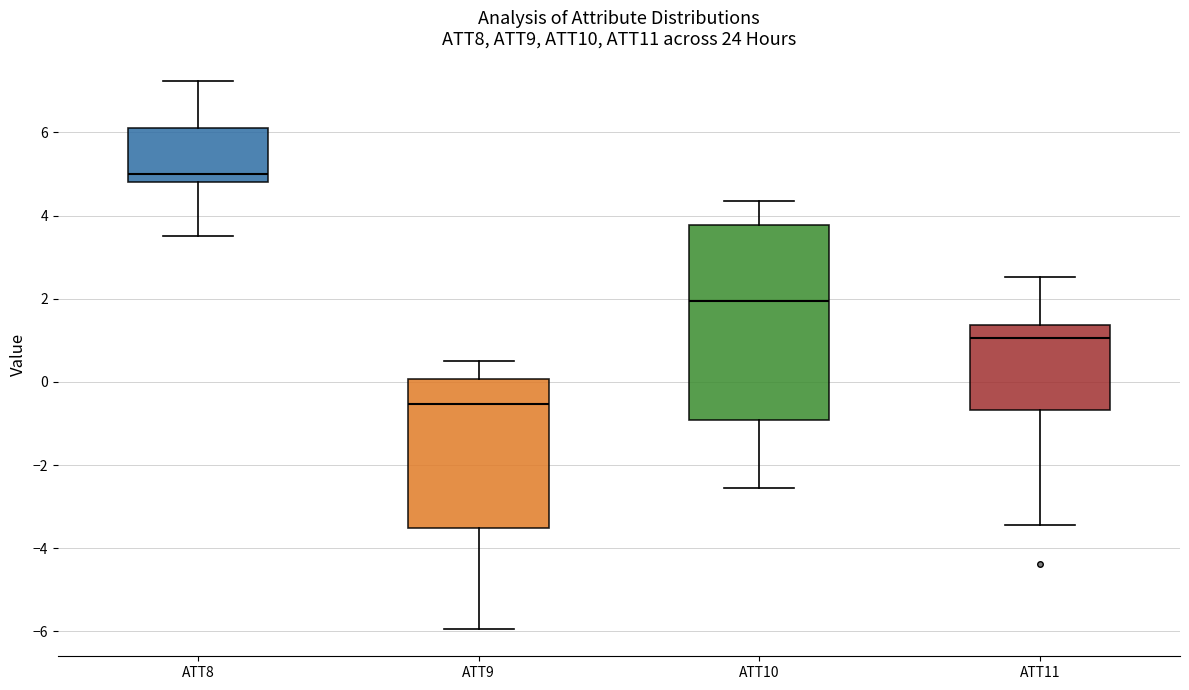

Reading left to right, transcribe this box plot: for each box, give where its median line is, the range the box spans, and where its two whiskers end, as read against the y-axis. The values are not printed on the chart, so give them approximately, as read against the axis.

ATT8: median 5.0, box 4.8 to 6.2, whiskers 3.6 to 7.2
ATT9: median -0.6, box -3.6 to 0.0, whiskers -6.0 to 0.4
ATT10: median 2.0, box -1.0 to 3.8, whiskers -2.6 to 4.4
ATT11: median 1.0, box -0.6 to 1.4, whiskers -3.4 to 2.6